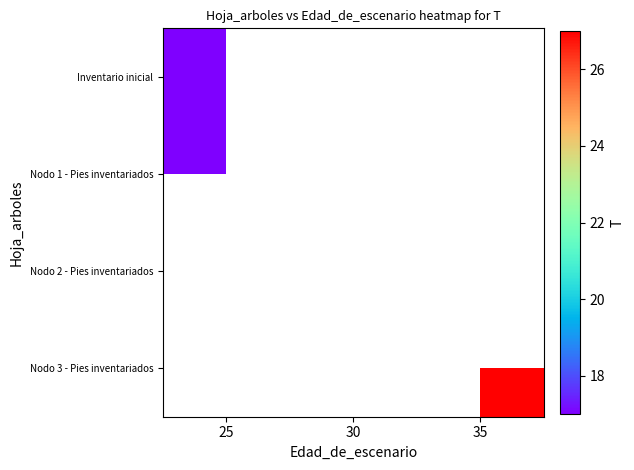

Which series has the largest range (max minus min)?

Inventario inicial